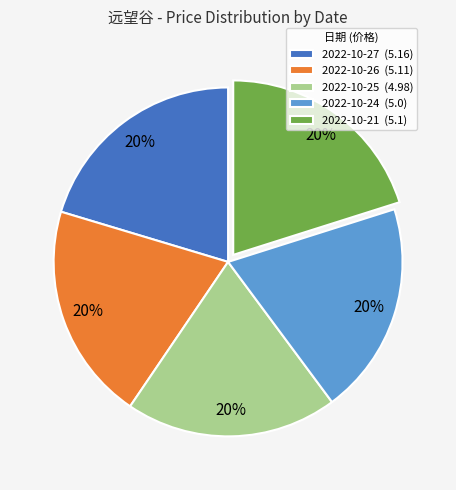

How many segments does this pie chart have?

5